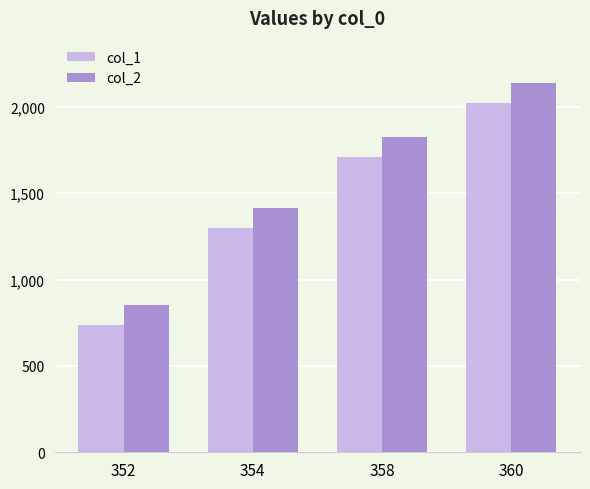

What is the difference between the maximum and minimum values in the col_2 series?

1285